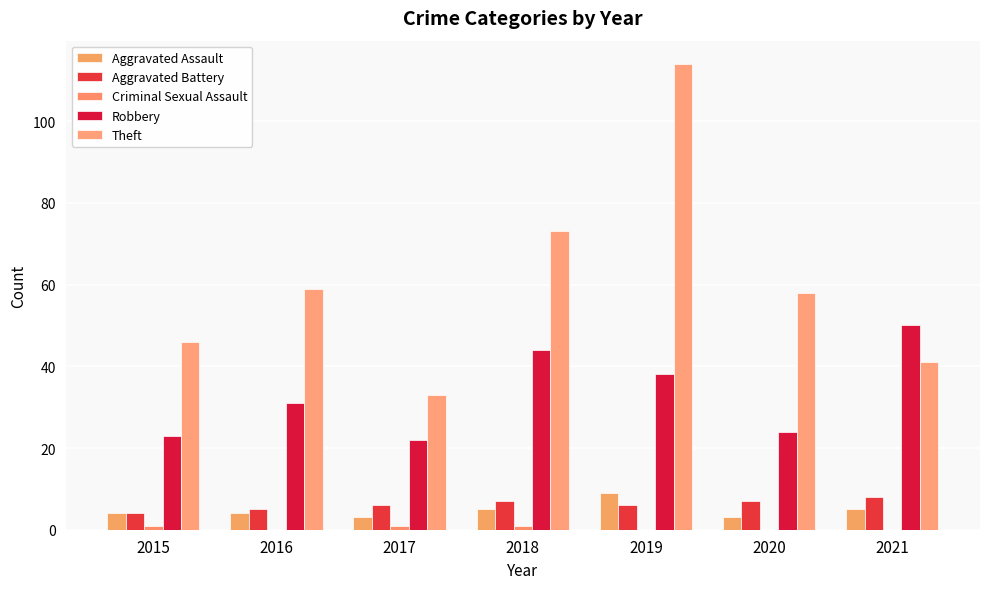

Reading left to right, transcribe all the data shown in this chart.

Aggravated Assault: 4	4	3	5	9	3	5
Aggravated Battery: 4	5	6	7	6	7	8
Criminal Sexual Assault: 1	0	1	1	0	0	0
Robbery: 23	31	22	44	38	24	50
Theft: 46	59	33	73	114	58	41